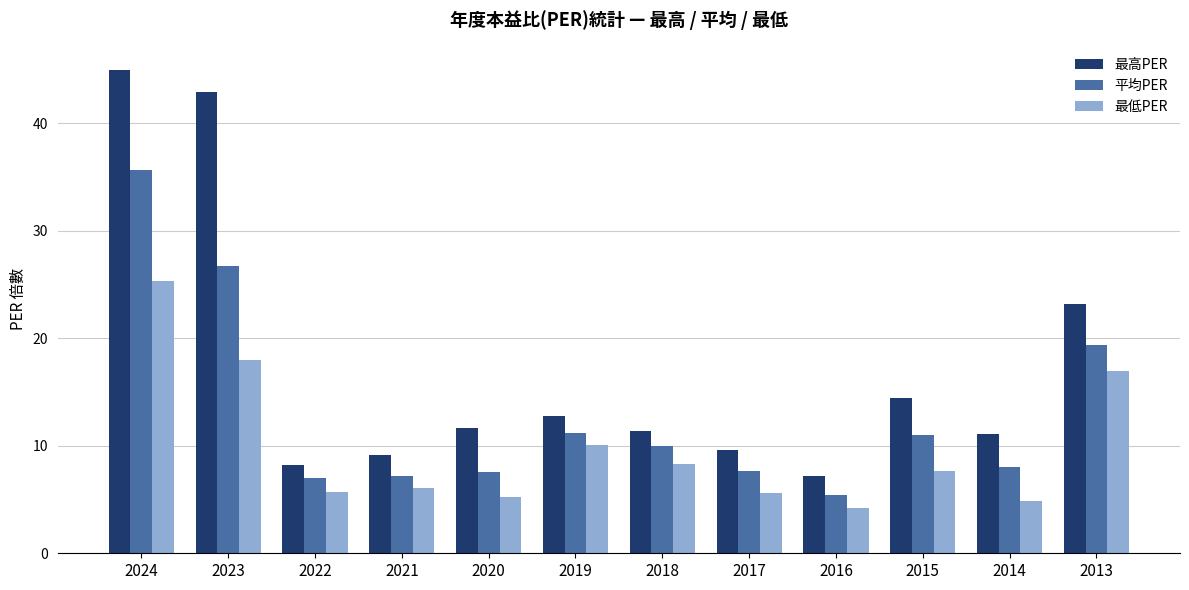

What is the highest value of the 最低PER series?

25.3